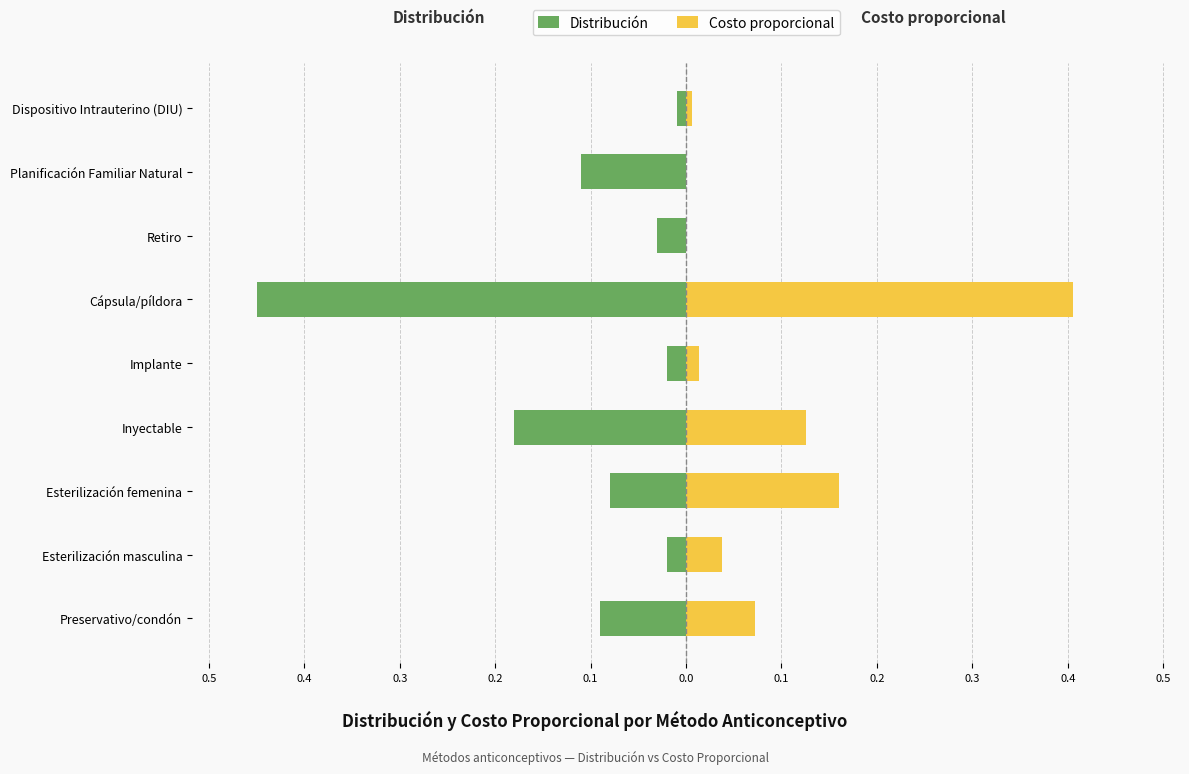

Reading right to left, extract all data points from this chart.

Distribución: -0.0	-0.1	-0.0	-0.5	-0.0	-0.2	-0.1	-0.0	-0.1
Costo proporcional: 0.0	0.0	0.0	0.4	0.0	0.1	0.2	0.0	0.1